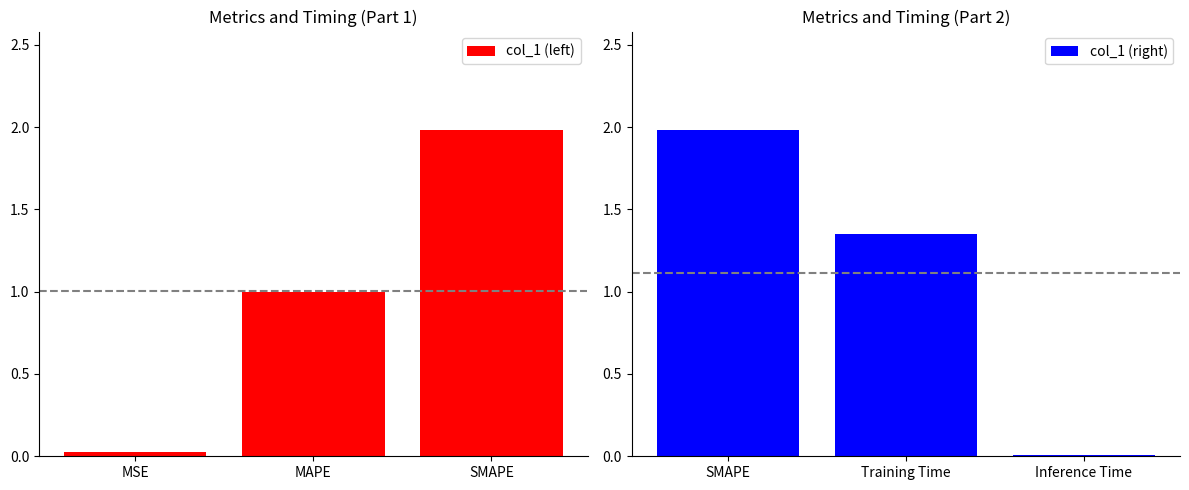

At which label does col_1 (left) reach its minimum?

MSE